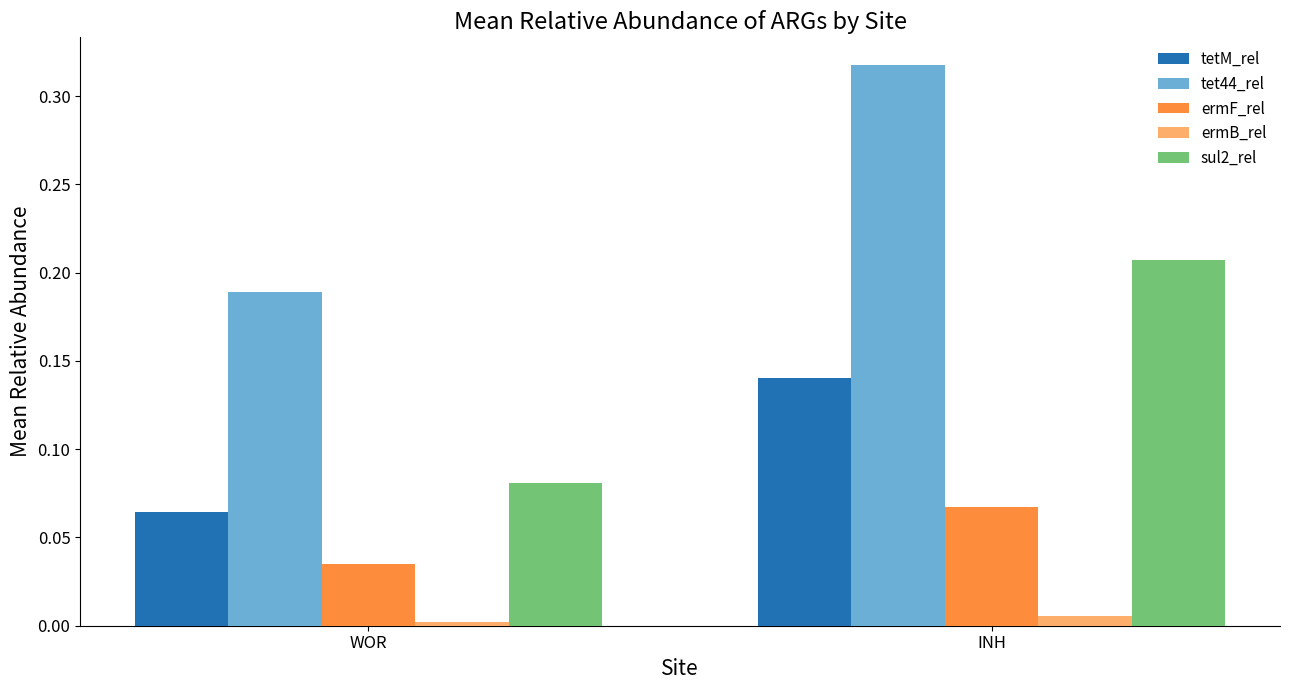

Which series has the largest total across all categories?

tet44_rel